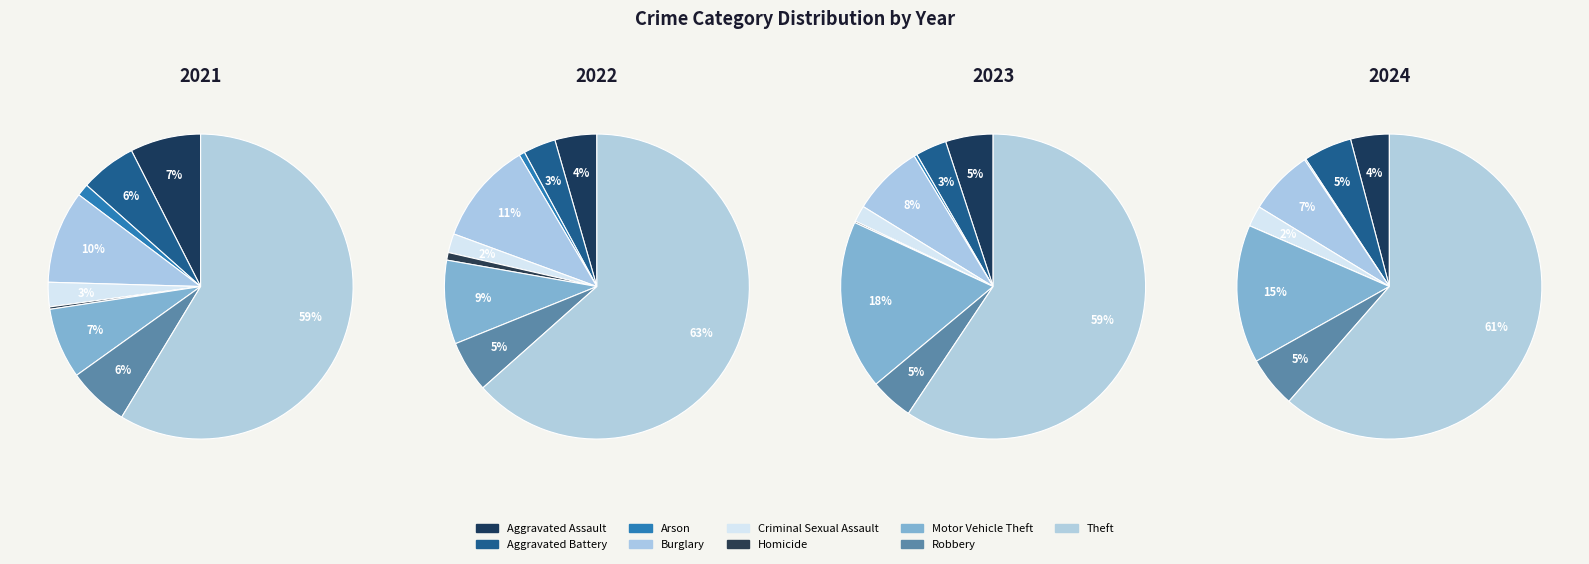

Is it true that Theft is 73% of the pie?

False